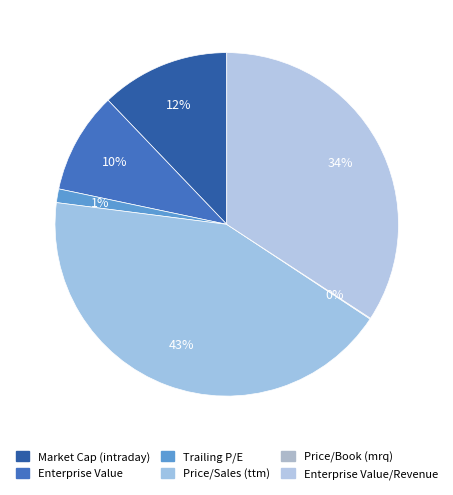

How many segments does this pie chart have?

6